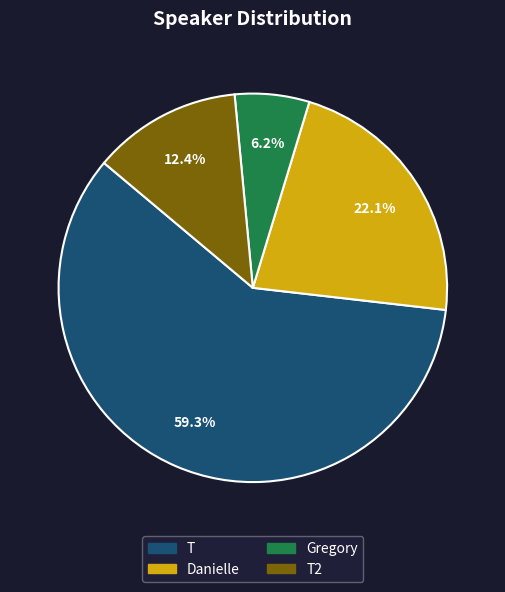

What is the smallest slice in the pie chart?

Gregory